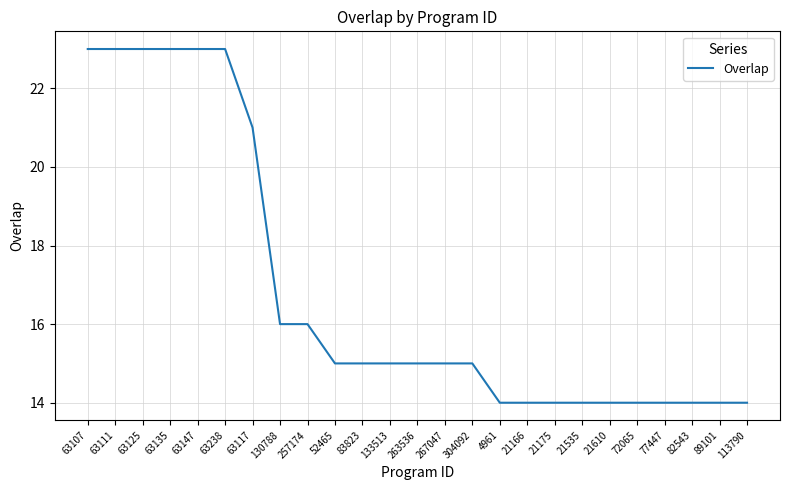

How many values are below 15?

10